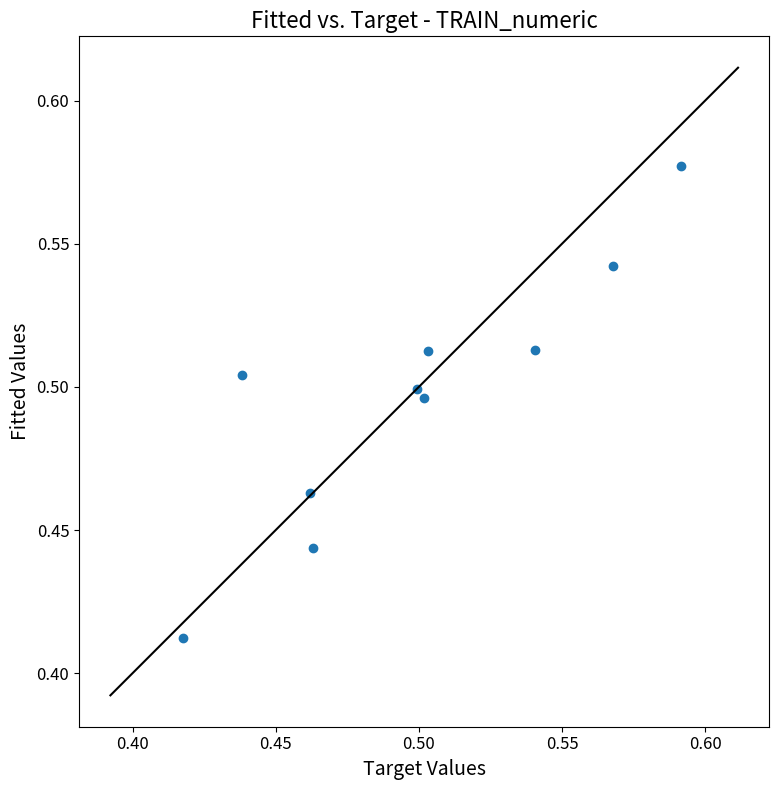

How many points are shown in the scatter plot?

10